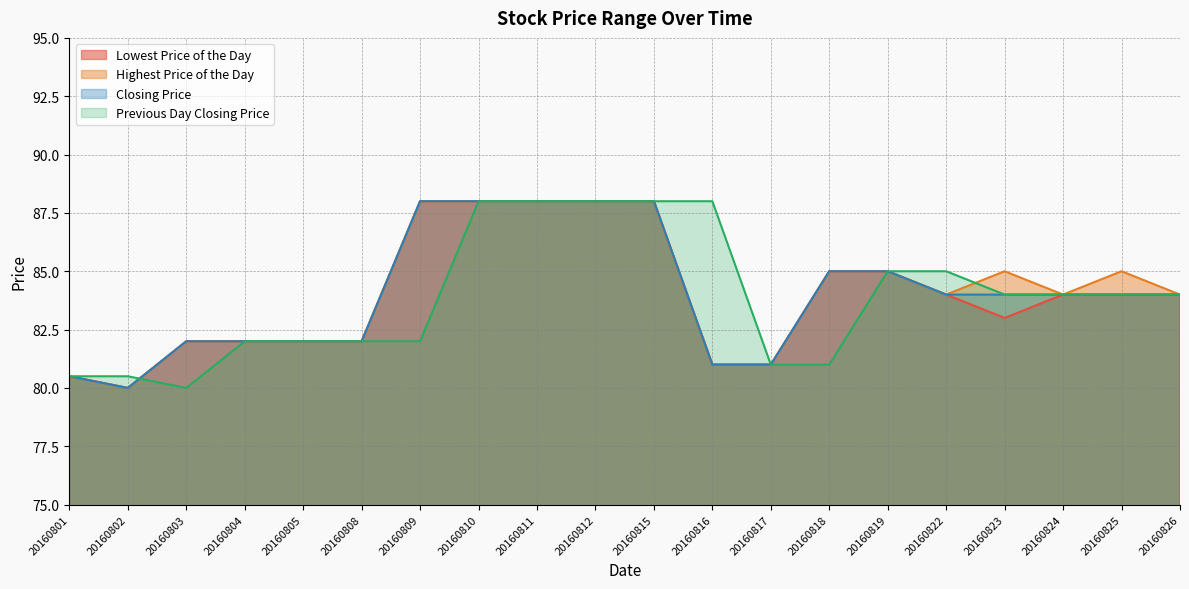

What is the difference between the maximum and minimum values in the Highest Price of the Day series?

8.0